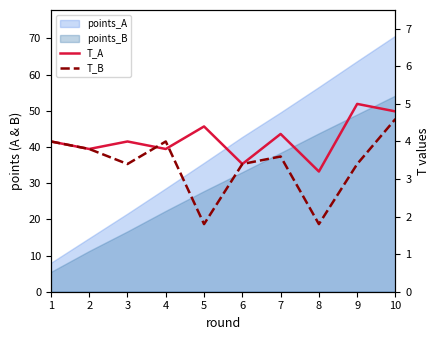

List the labels in order of T_B value, smallest first.

5, 8, 3, 6, 9, 7, 2, 1, 4, 10